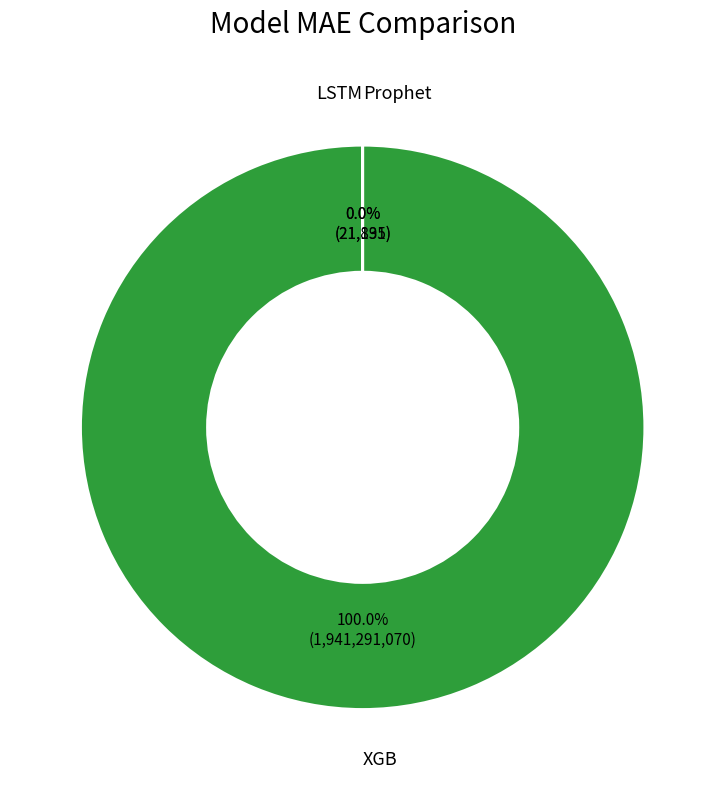

To the nearest percent, what is the average slice percentage?

33%